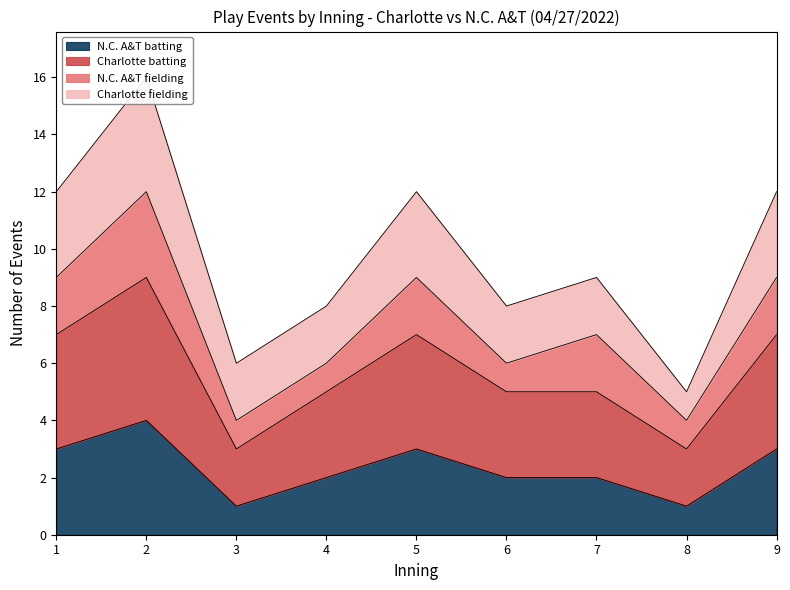

True or false: N.C. A&T batting and Charlotte batting intersect in this chart.

False